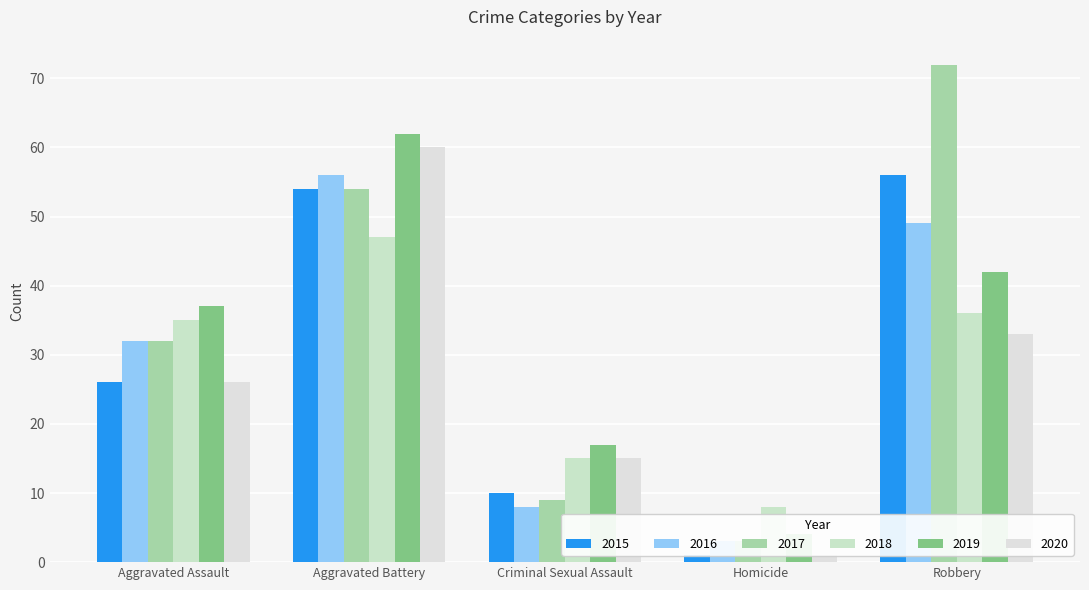

How many 2020 values are between 15 and 33?

3